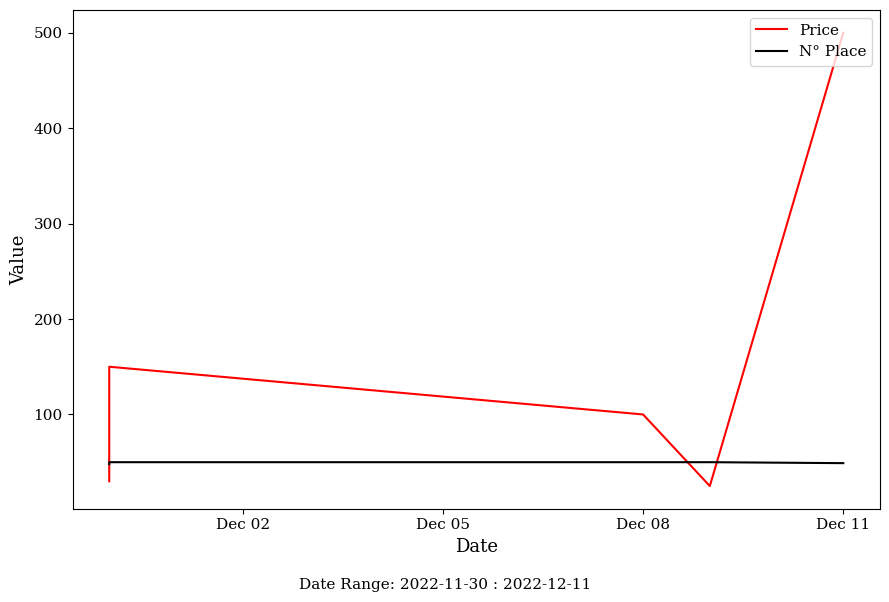

True or false: N° Place and Price cross at least once.

True